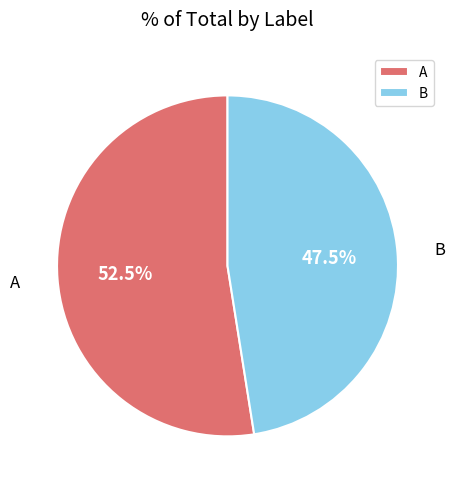

Rank the categories by value from highest to lowest.

A, B